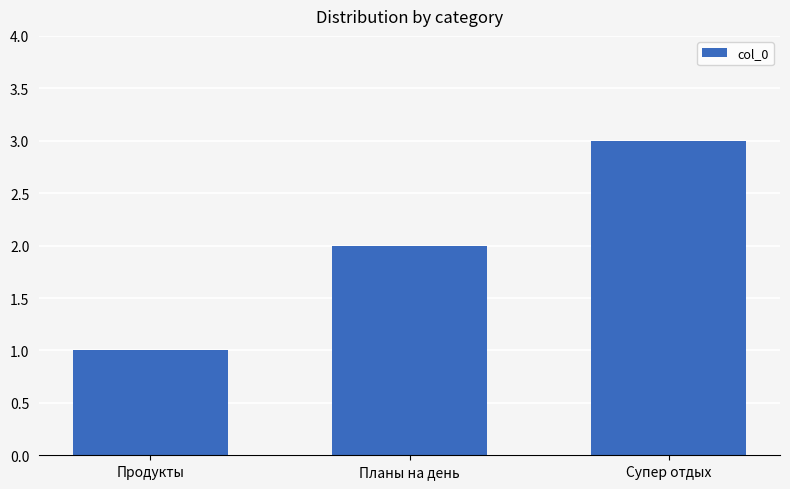

What is the greatest value displayed?

3